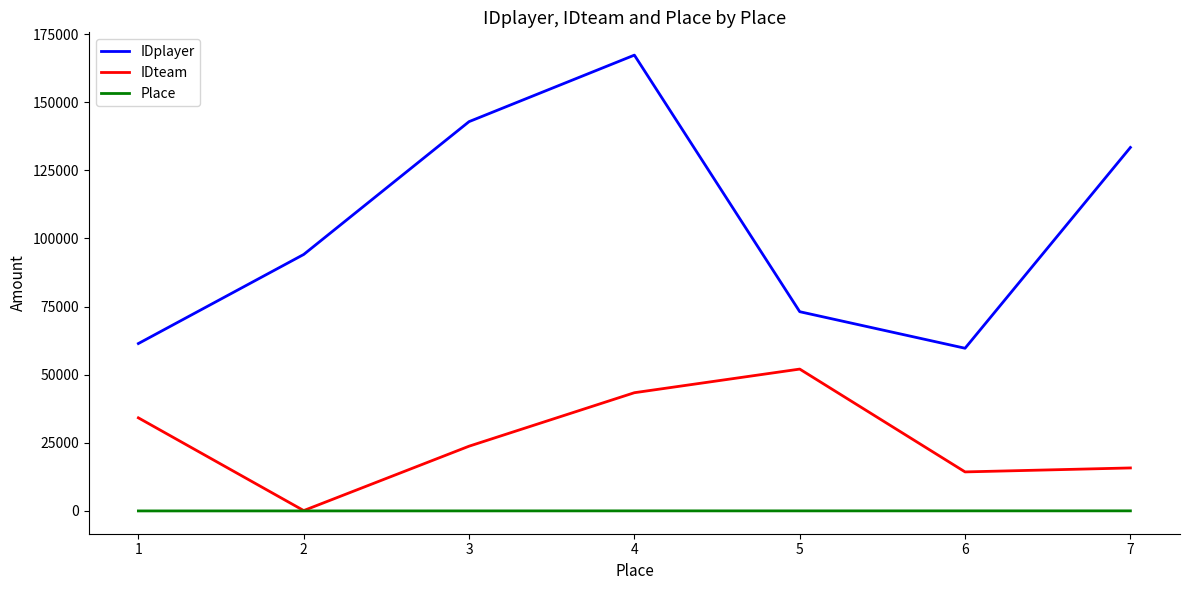

At which category is the sum across all series the highest?

4